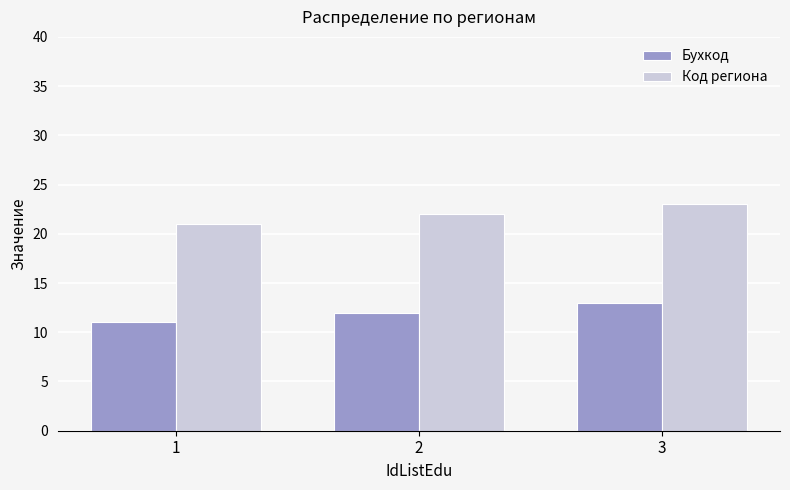

Is the value of Бухкод at 1 greater than the value of Код региона at 1?

No